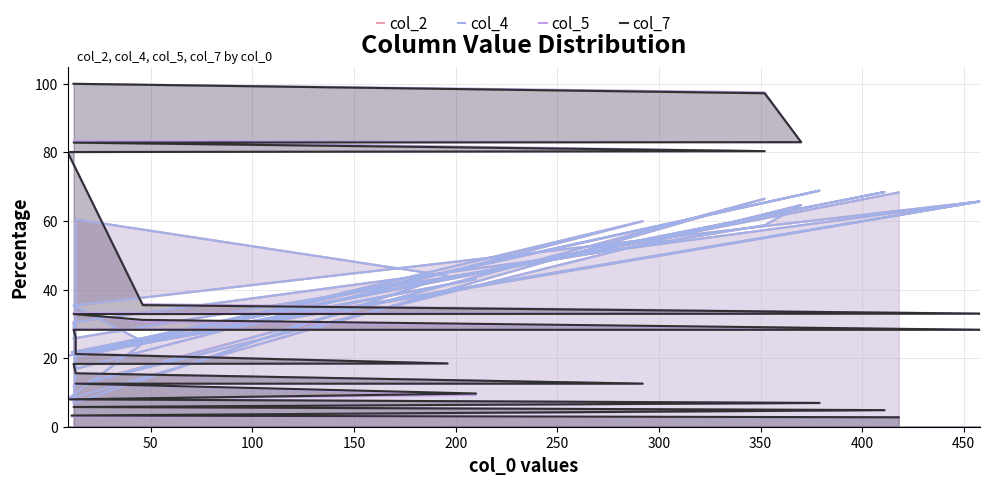

What is the label of the 25th point from the right?

50